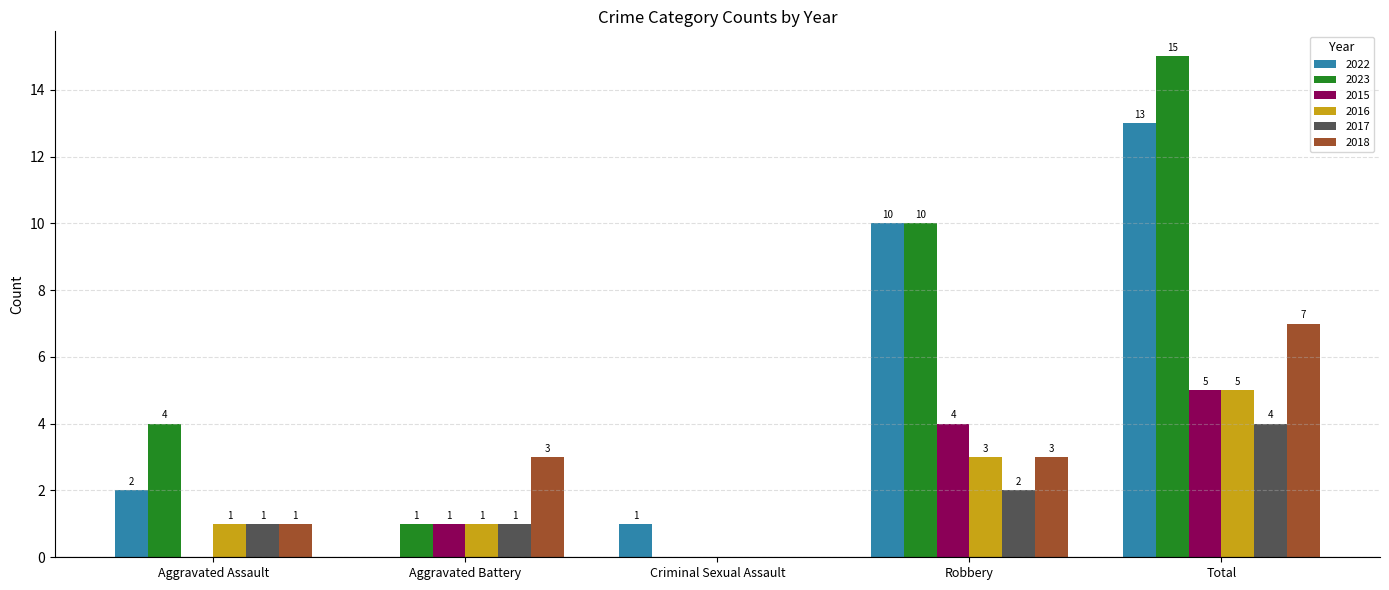

Which series has the widest spread of values?

2023